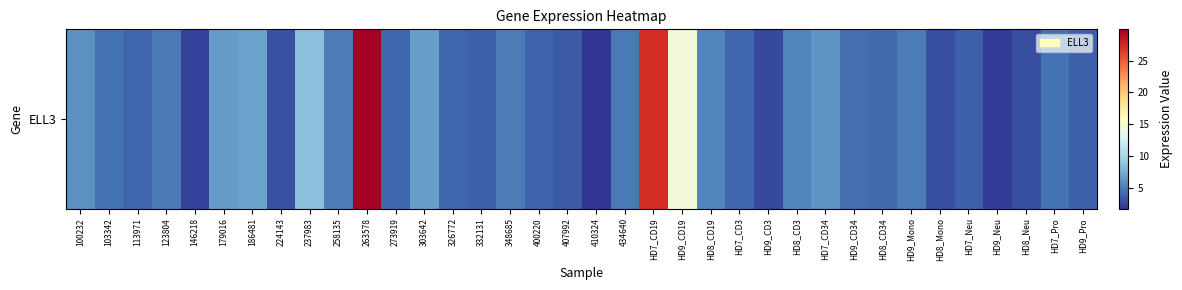

Reading left to right, what are all the values shown in this chart?

100232=6.0	103342=4.6	113971=4.0	123804=4.9	146218=2.4	179016=6.5	186481=6.9	224143=3.0	237983=8.6	258135=5.0	263578=29.9	273919=4.0	303642=6.8	326772=4.0	332131=3.7	348685=5.0	400220=3.9	407992=3.5	410324=1.8	434640=4.9	HD7_CD19=27.2	HD9_CD19=14.6	HD8_CD19=5.5	HD7_CD3=4.0	HD9_CD3=2.7	HD8_CD3=5.4	HD7_CD34=6.2	HD9_CD34=4.3	HD8_CD34=4.1	HD9_Mono=5.0	HD8_Mono=2.9	HD7_Neu=3.7	HD9_Neu=2.1	HD8_Neu=2.9	HD7_Pro=4.6	HD9_Pro=3.7